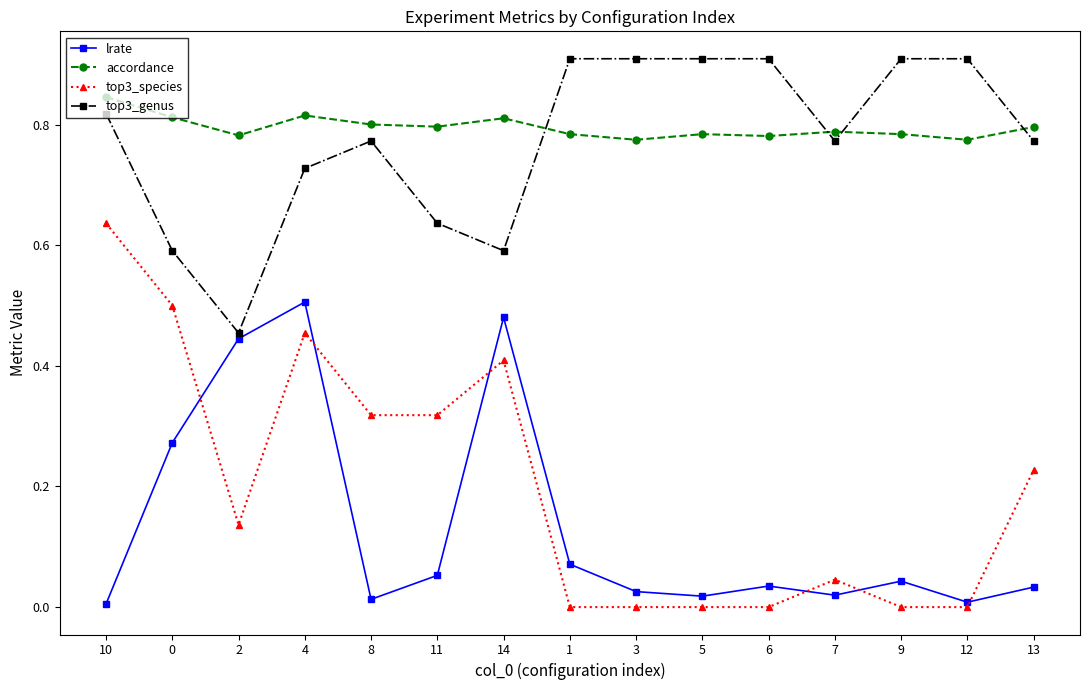

True or false: accordance and lrate intersect in this chart.

False